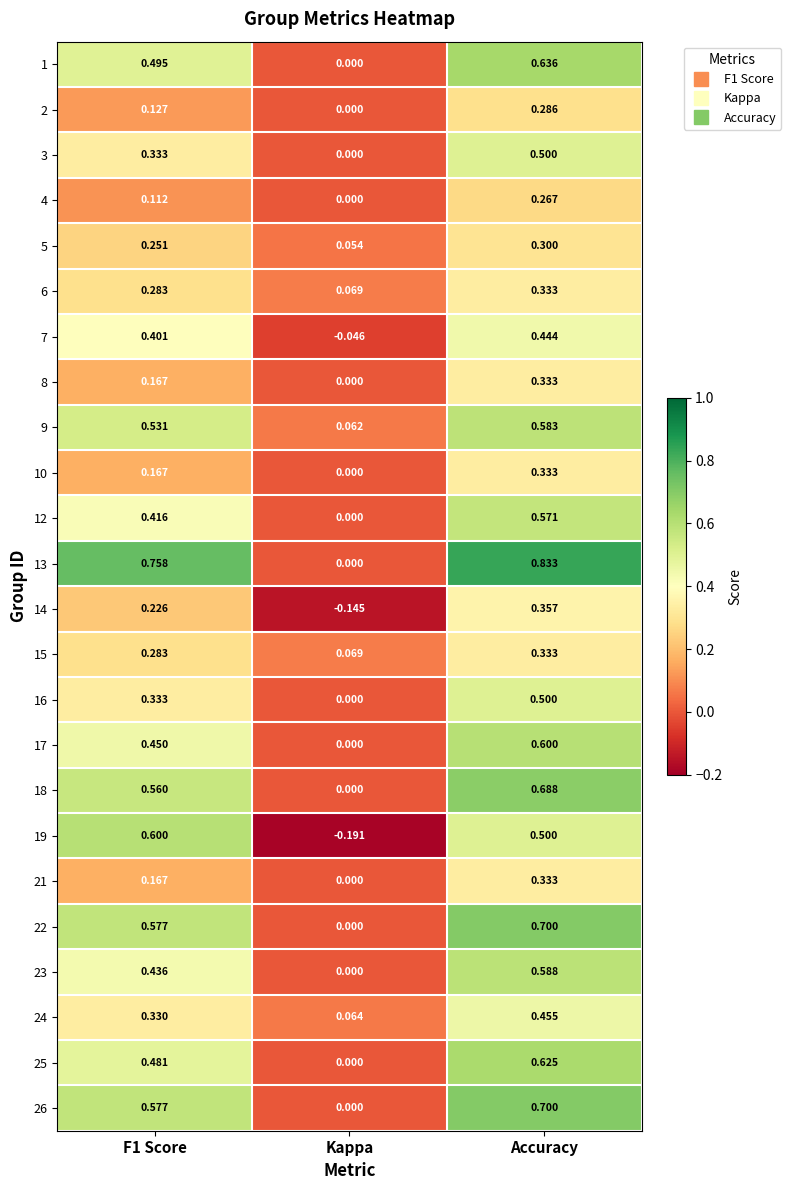

At which category is the sum across all series the highest?

Accuracy